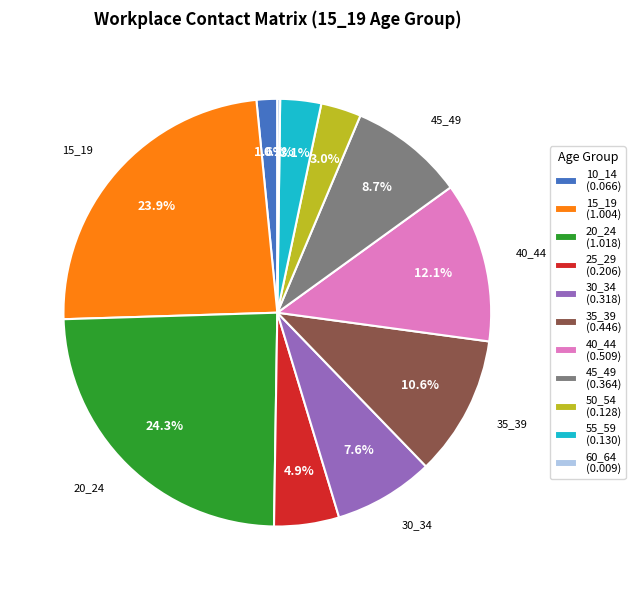

What percentage is NOT represented by 45_49?

91.3%